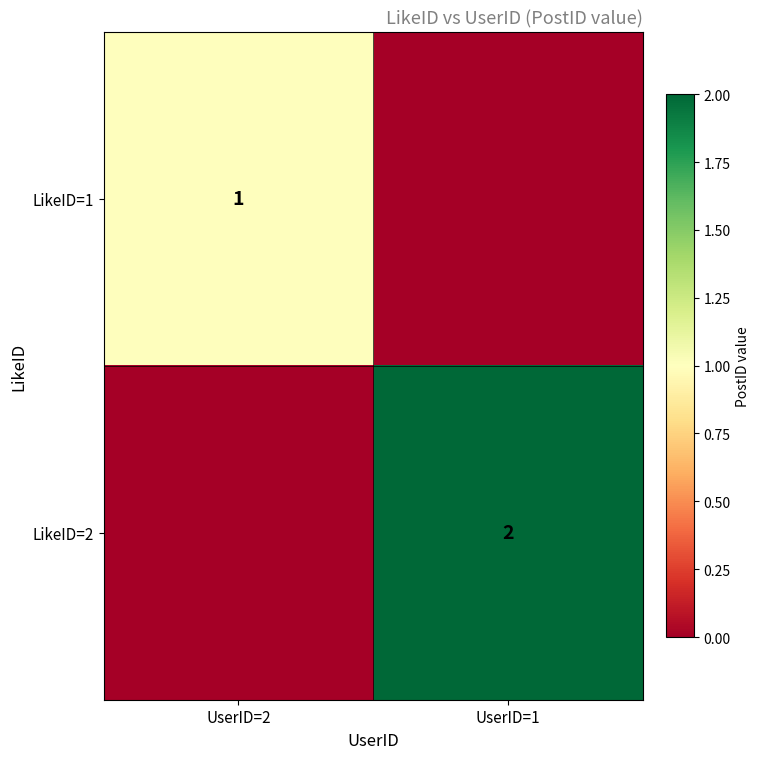

True or false: LikeID=2 has a value of 2 at UserID=1.

True